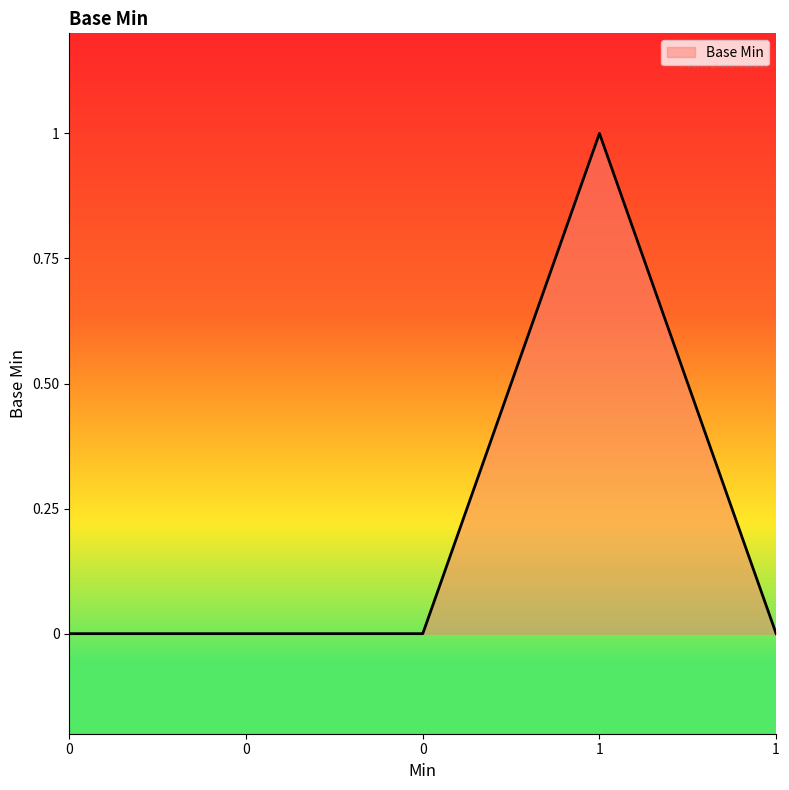

Rank the categories by value from lowest to highest.

0, 0, 0, 1, 1